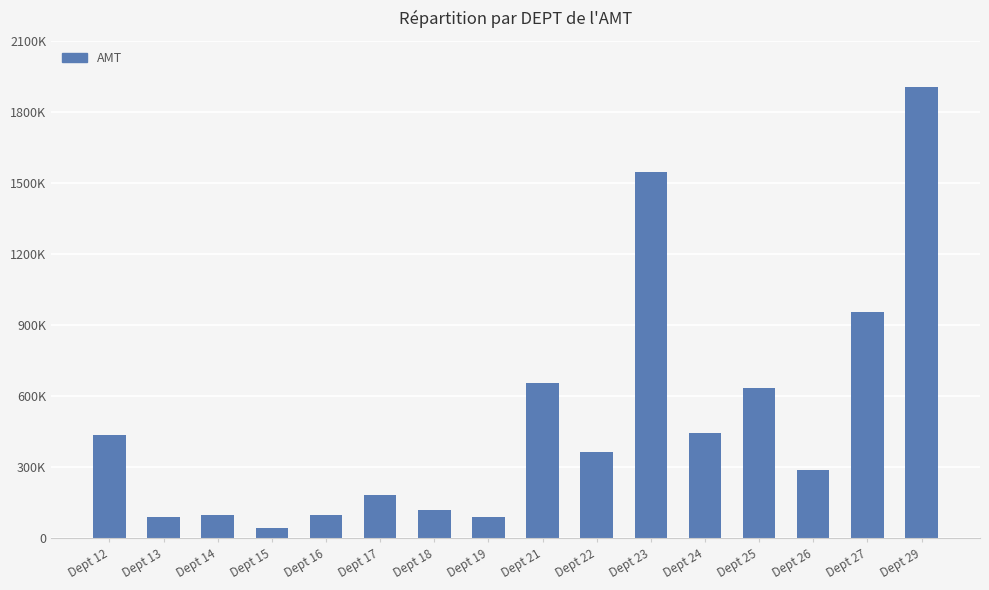

At which category does the chart reach its minimum across all series?

Dept 15